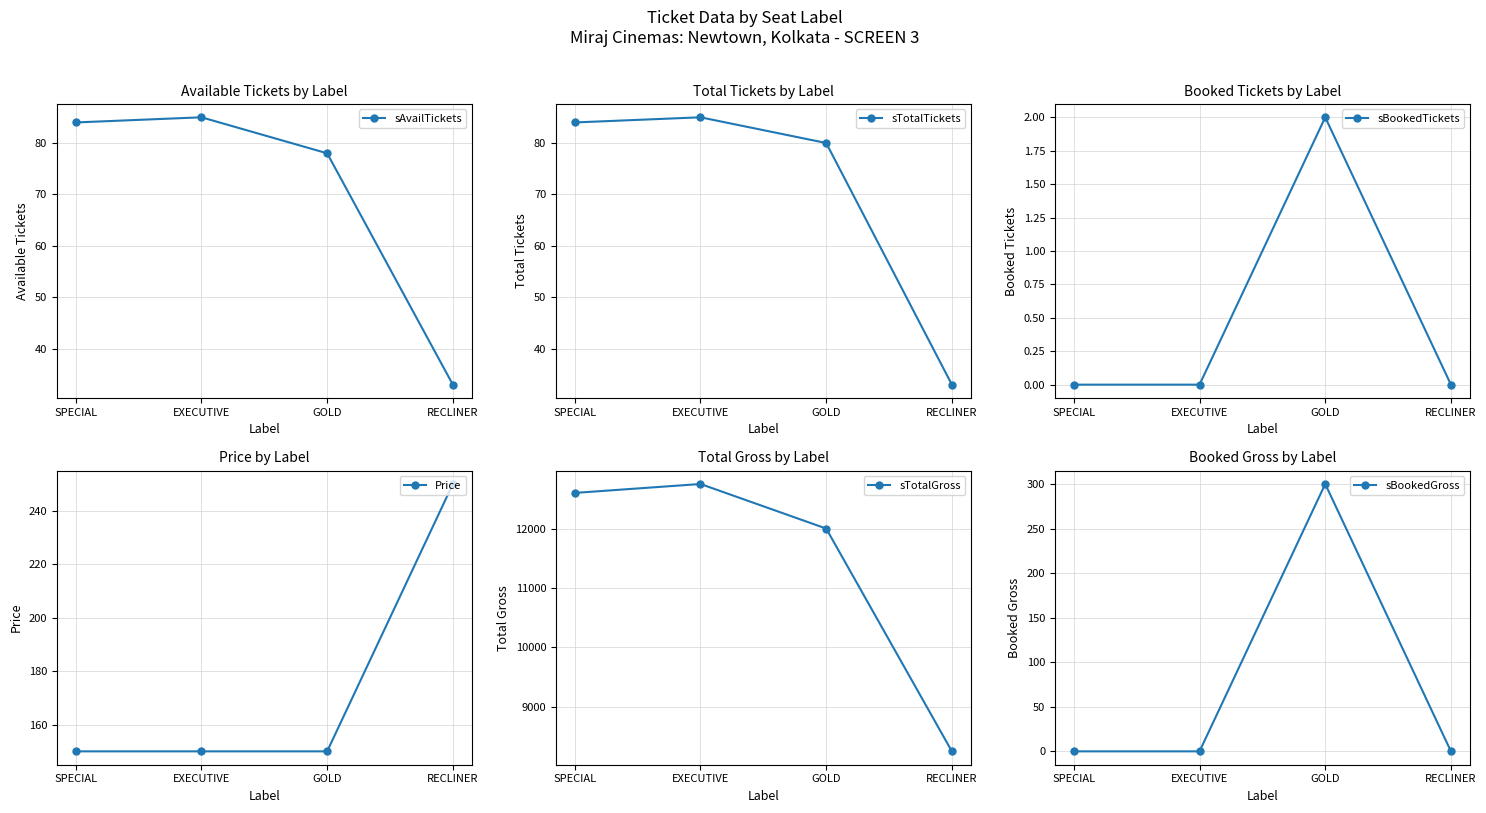

Where is sTotalTickets nearest to the value 59?

GOLD